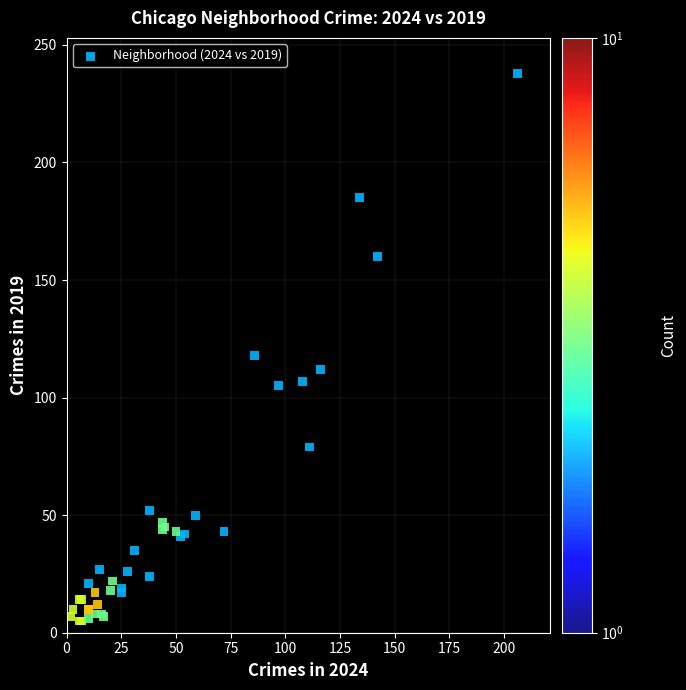

What Y value in the scatter plot is closest to 121?

118